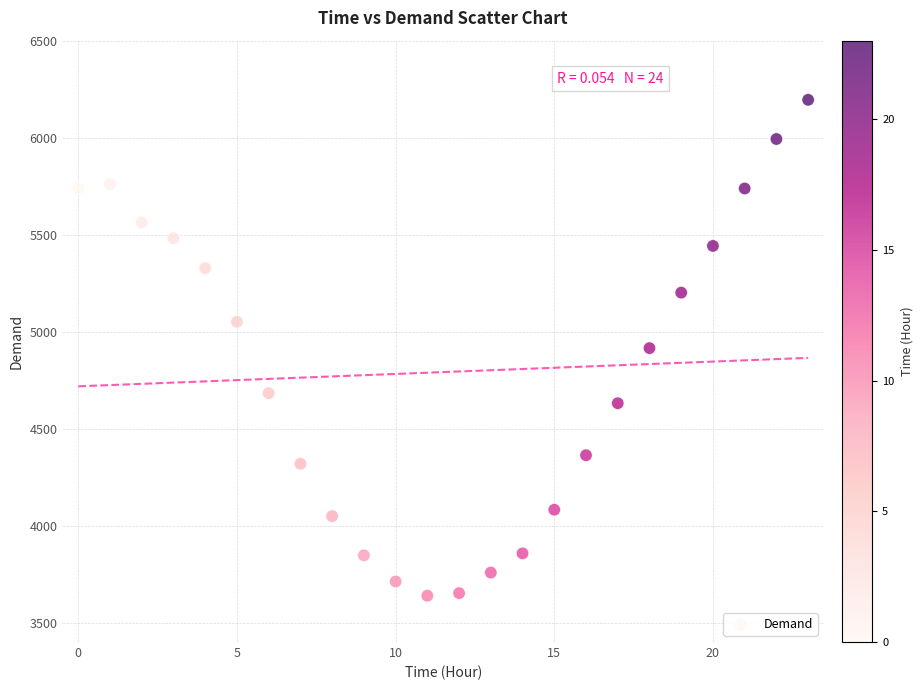

What is the range of Y values (max minus min)?

2556